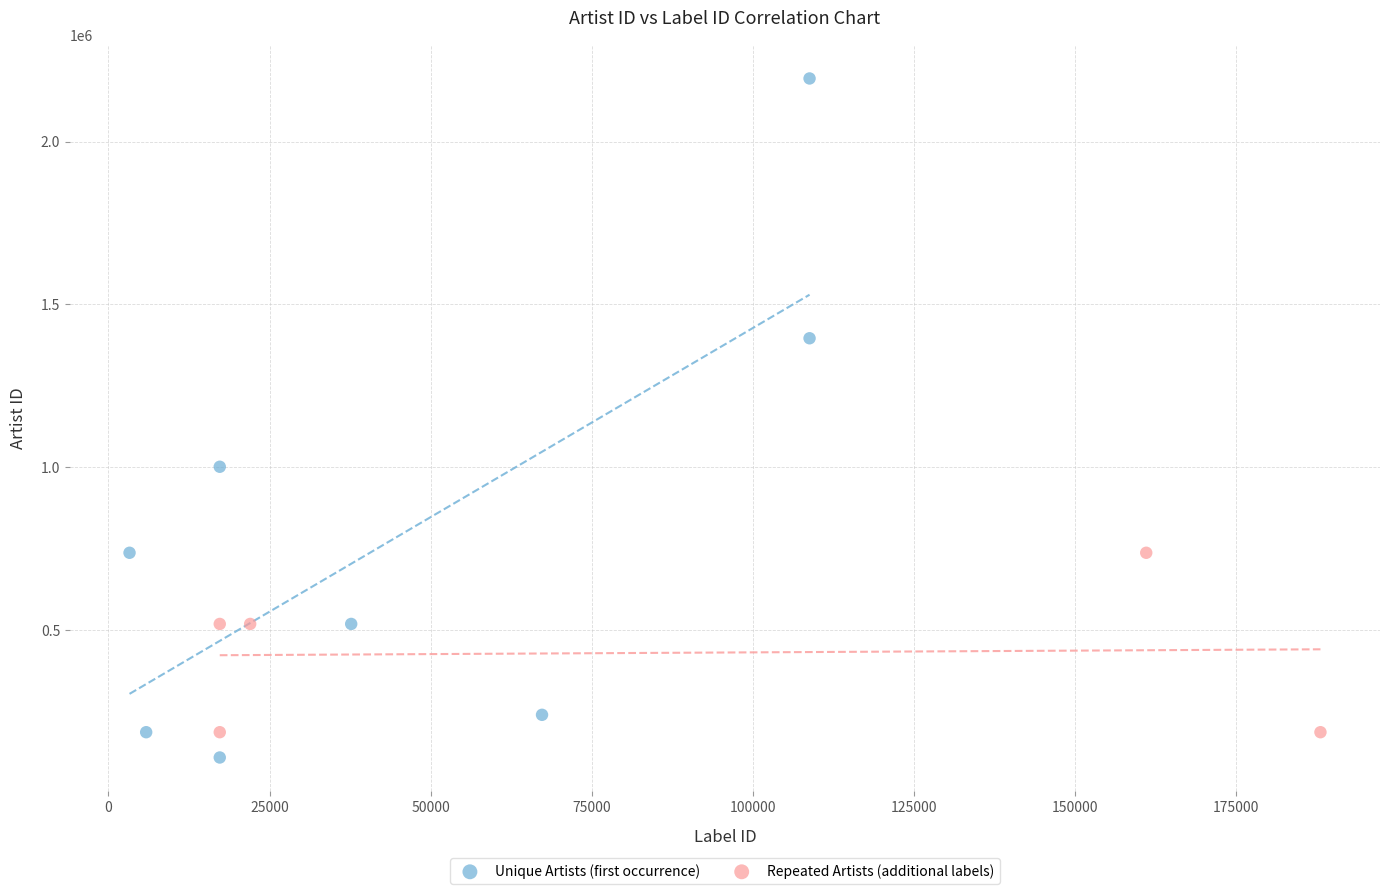

Which series has the largest Y range (max minus min)?

Unique Artists (first occurrence)